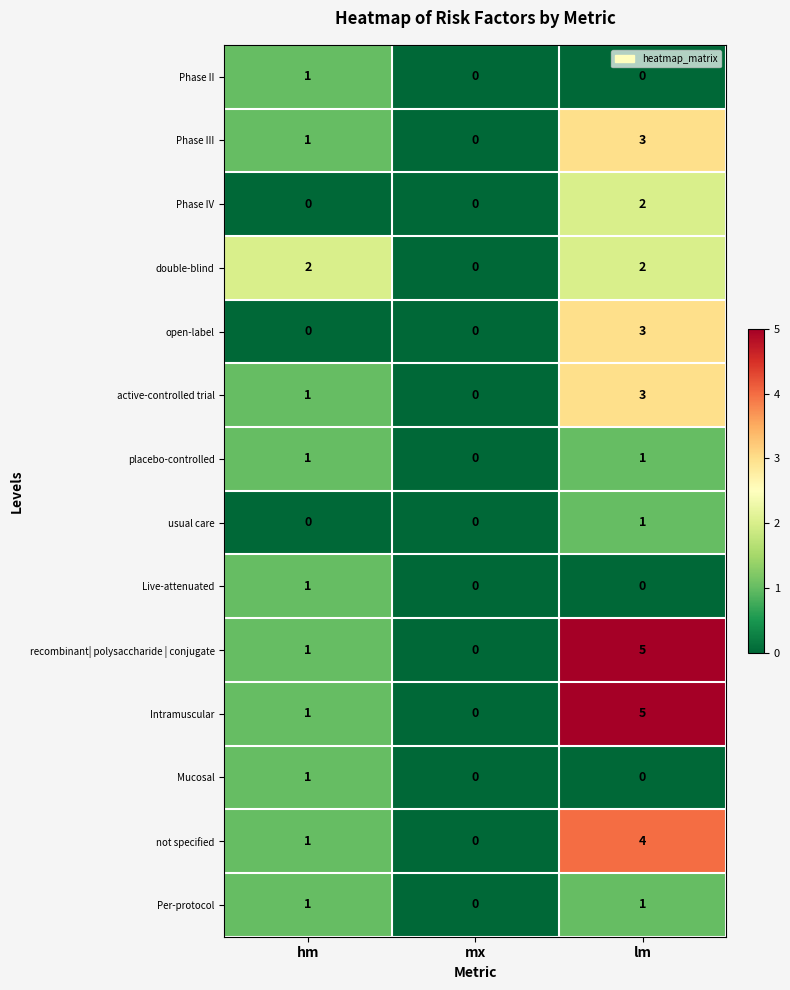

Which label corresponds to the largest value in the chart?

lm